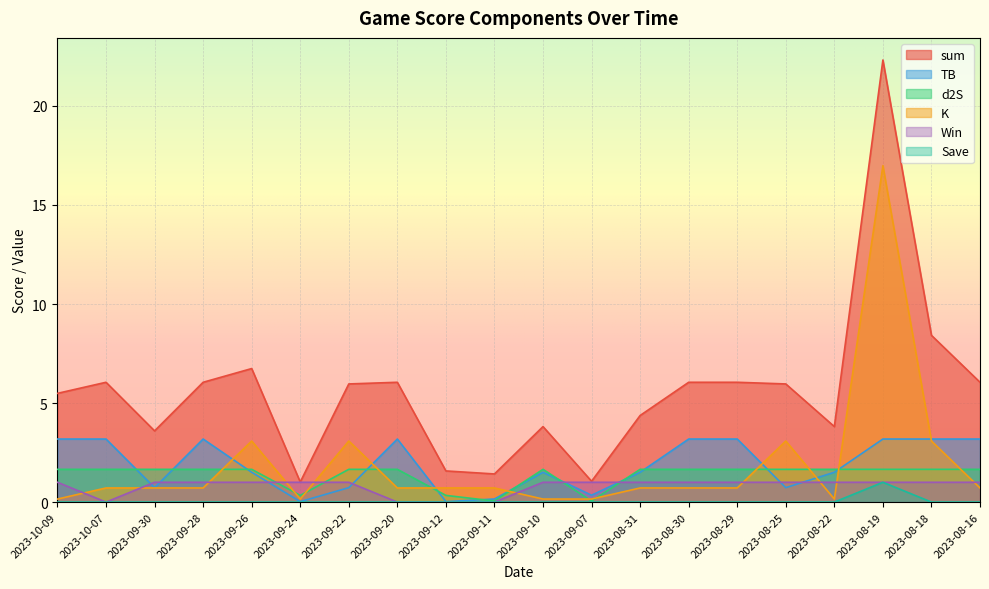

What position from the right is 2023-08-29?

6